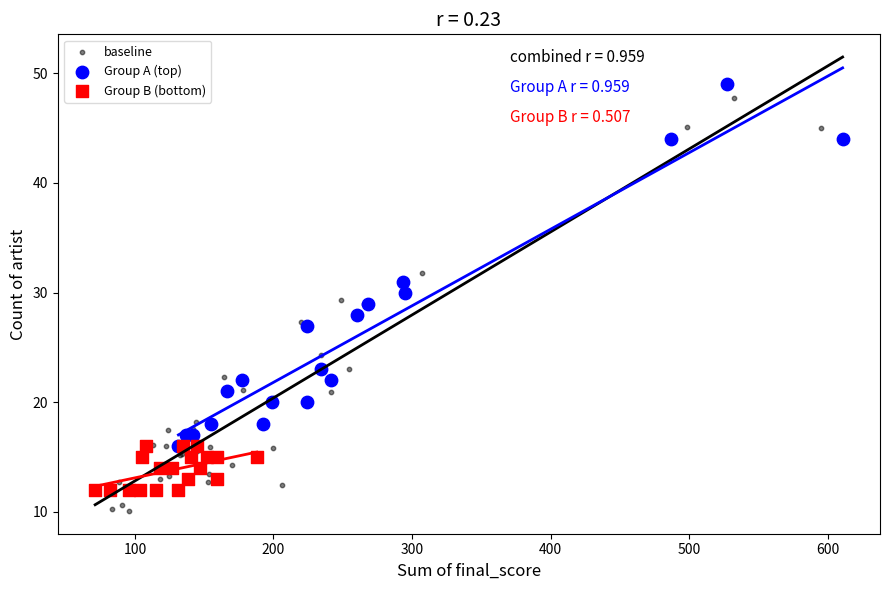

Which series contains the lowest Y value?

baseline